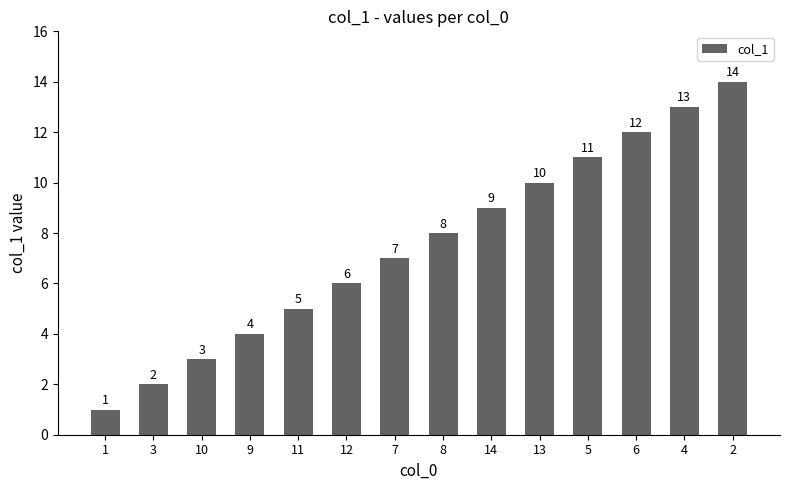

How many values are below 8?

7